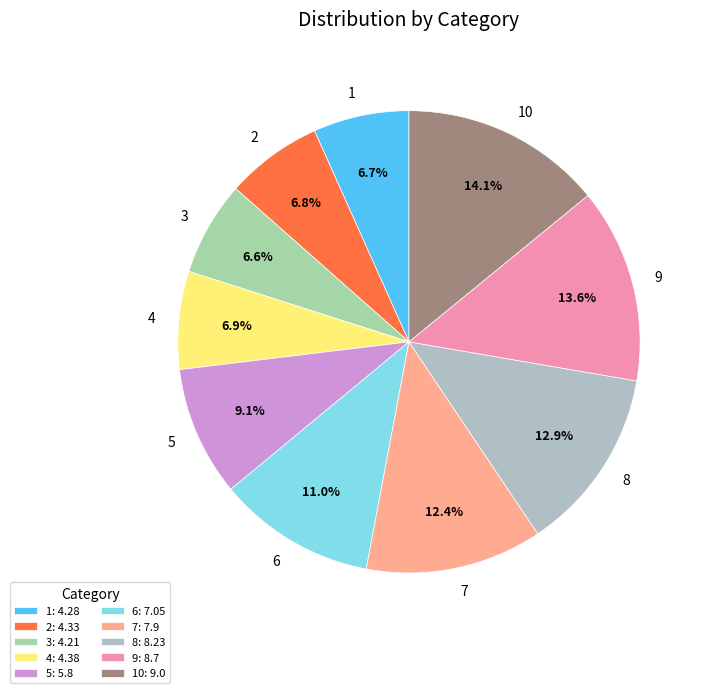

Does 8 represent more than half of the total?

No